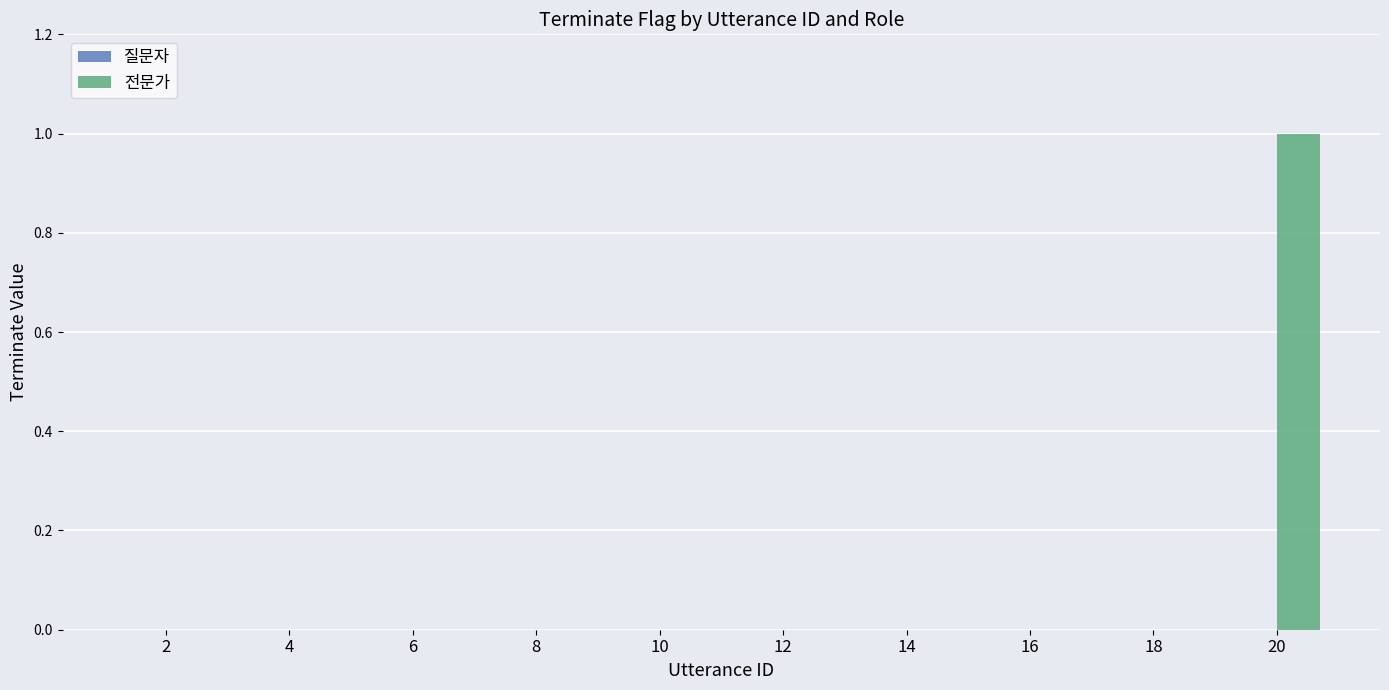

Which label corresponds to the largest value in the chart?

20